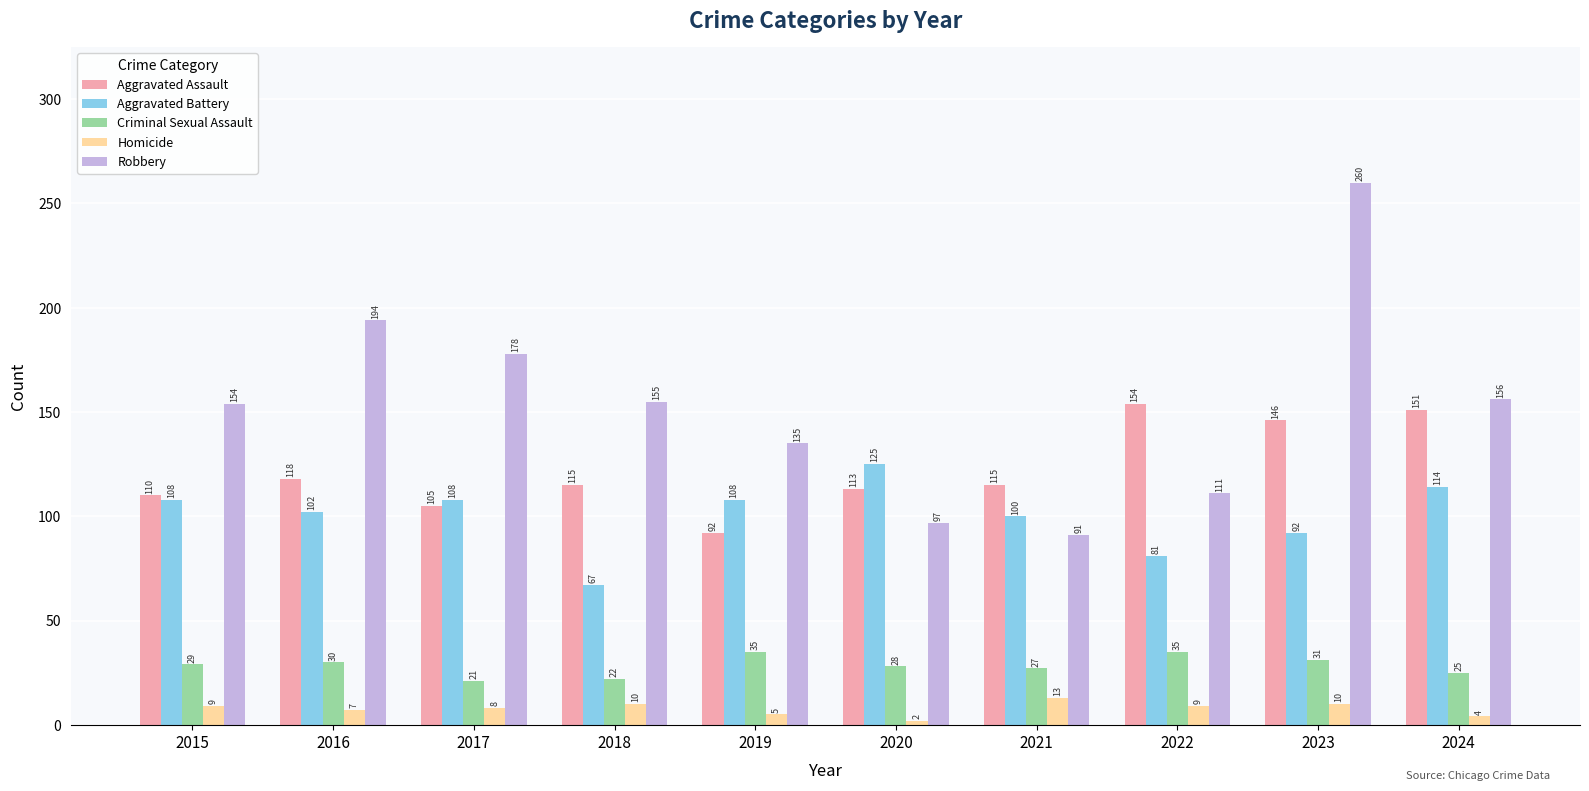

True or false: Aggravated Assault has a value of 66 at 2018.

False